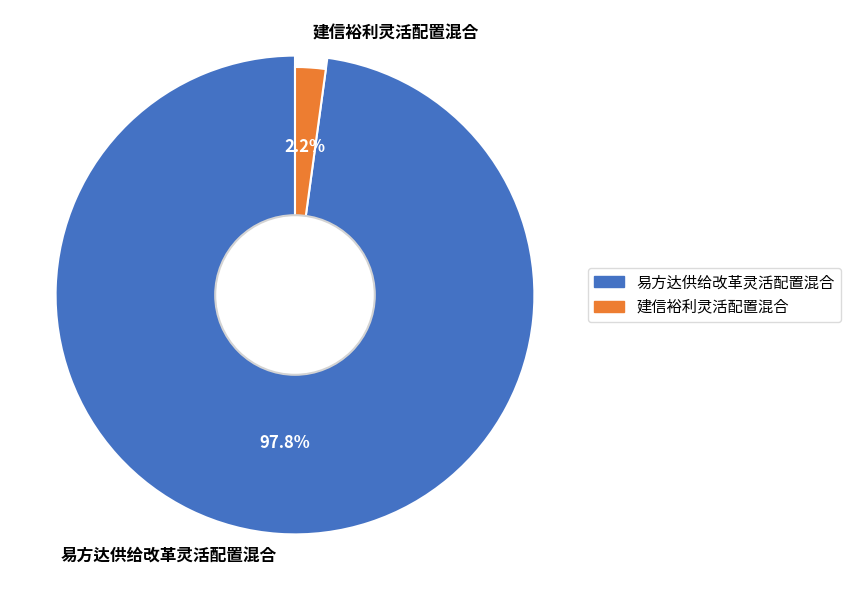

To the nearest percent, what is the combined percentage of 建信裕利灵活配置混合 and 易方达供给改革灵活配置混合?

100%